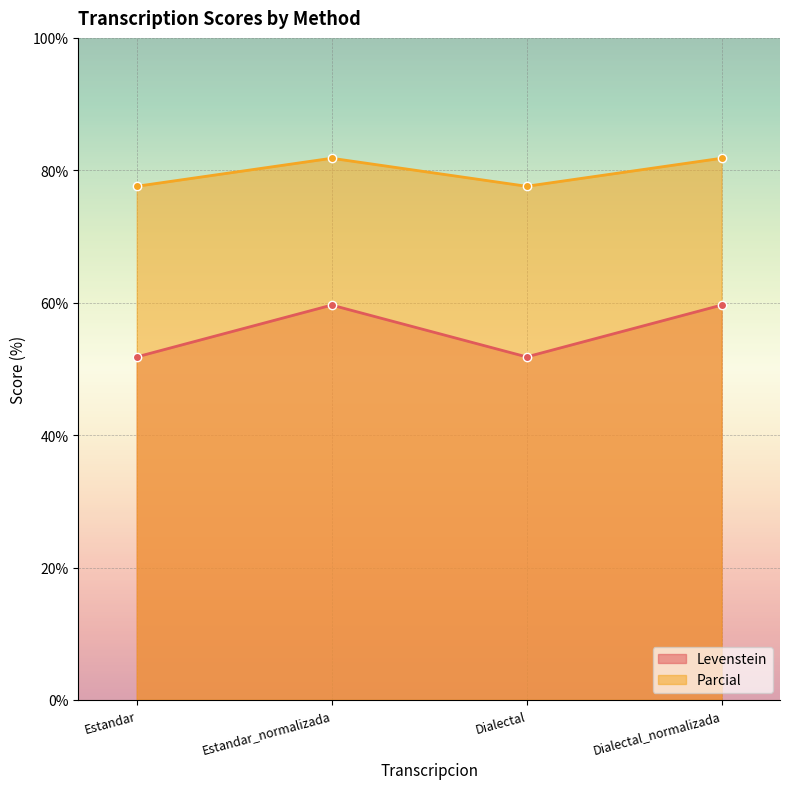

Does the chart display data point markers on the line(s)?

Yes